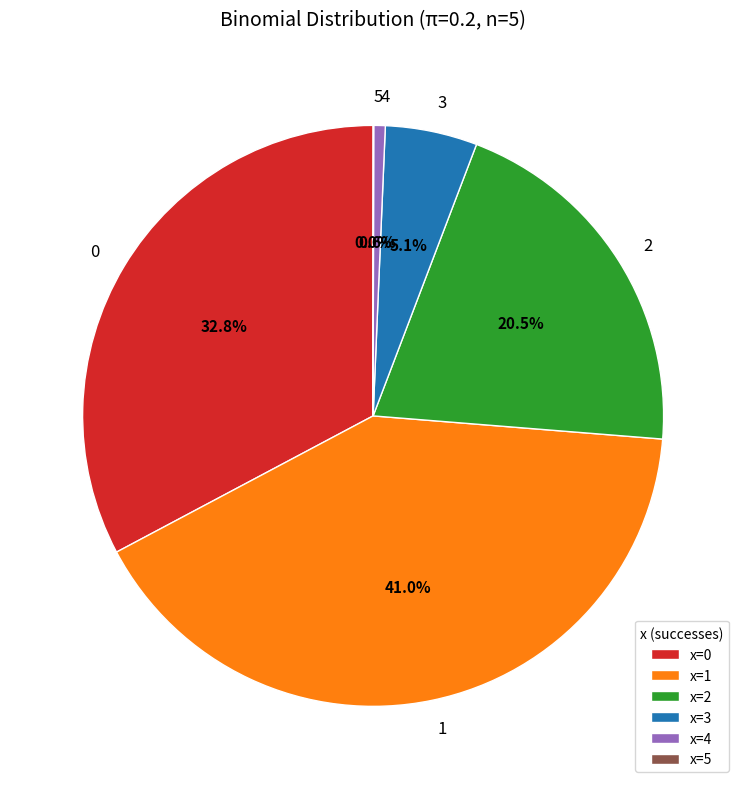

Is there any slice that represents more than half of the pie?

No